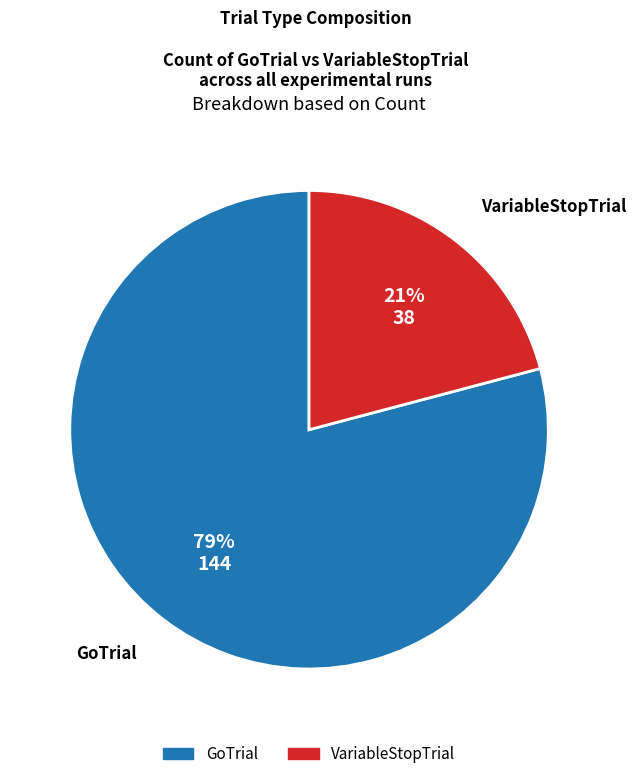

What percentage is the VariableStopTrial slice, to the nearest percent?

21%